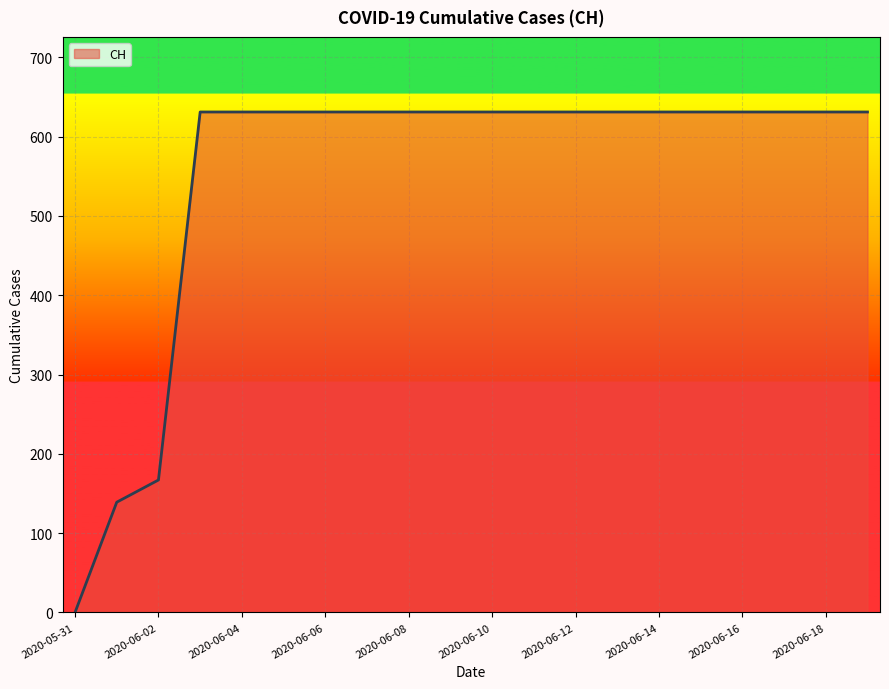

Reading left to right, extract all data points from this chart.

0	139	167	631	631	631	631	631	631	631	631	631	631	631	631	631	631	631	631	631